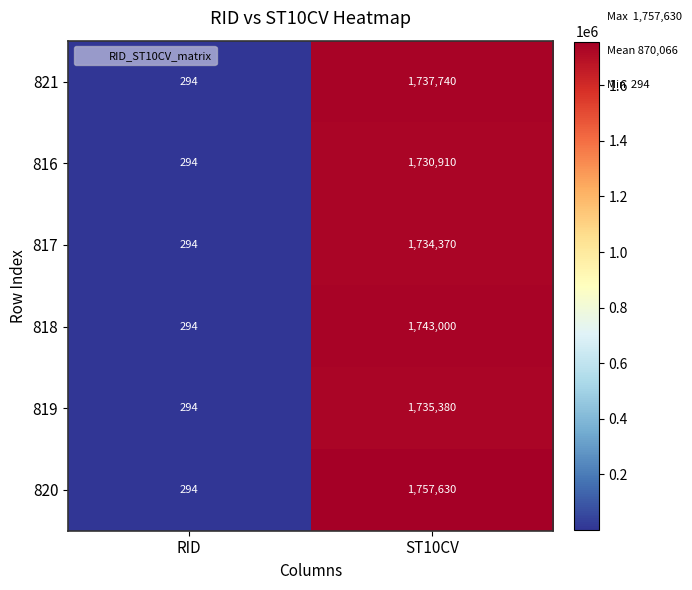

What is the average value of the 818 series?

871647